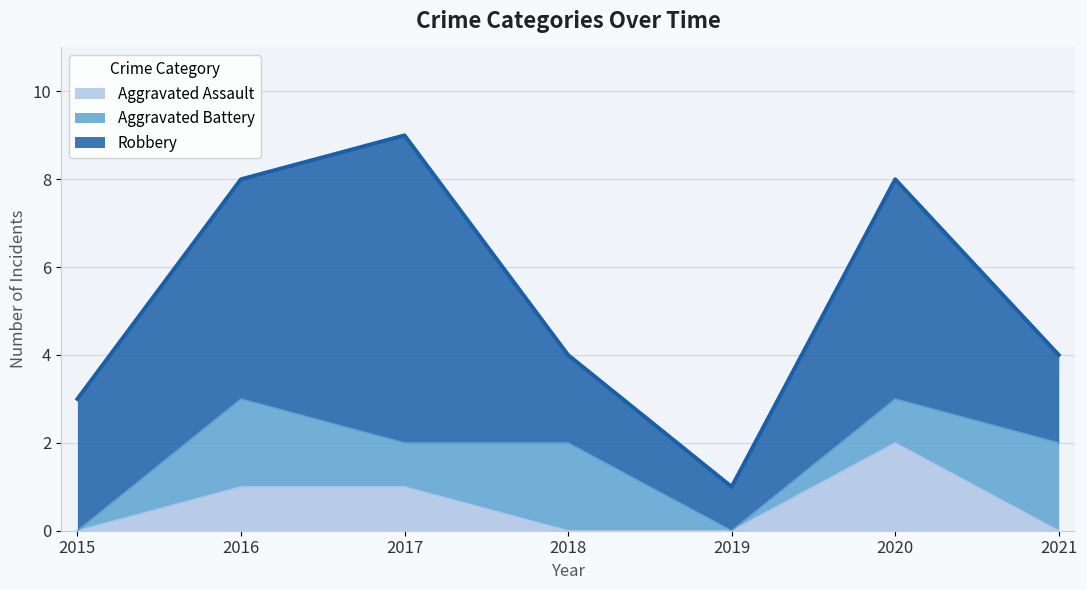

List the labels in order of Aggravated Battery value, smallest first.

2015, 2019, 2017, 2020, 2016, 2018, 2021